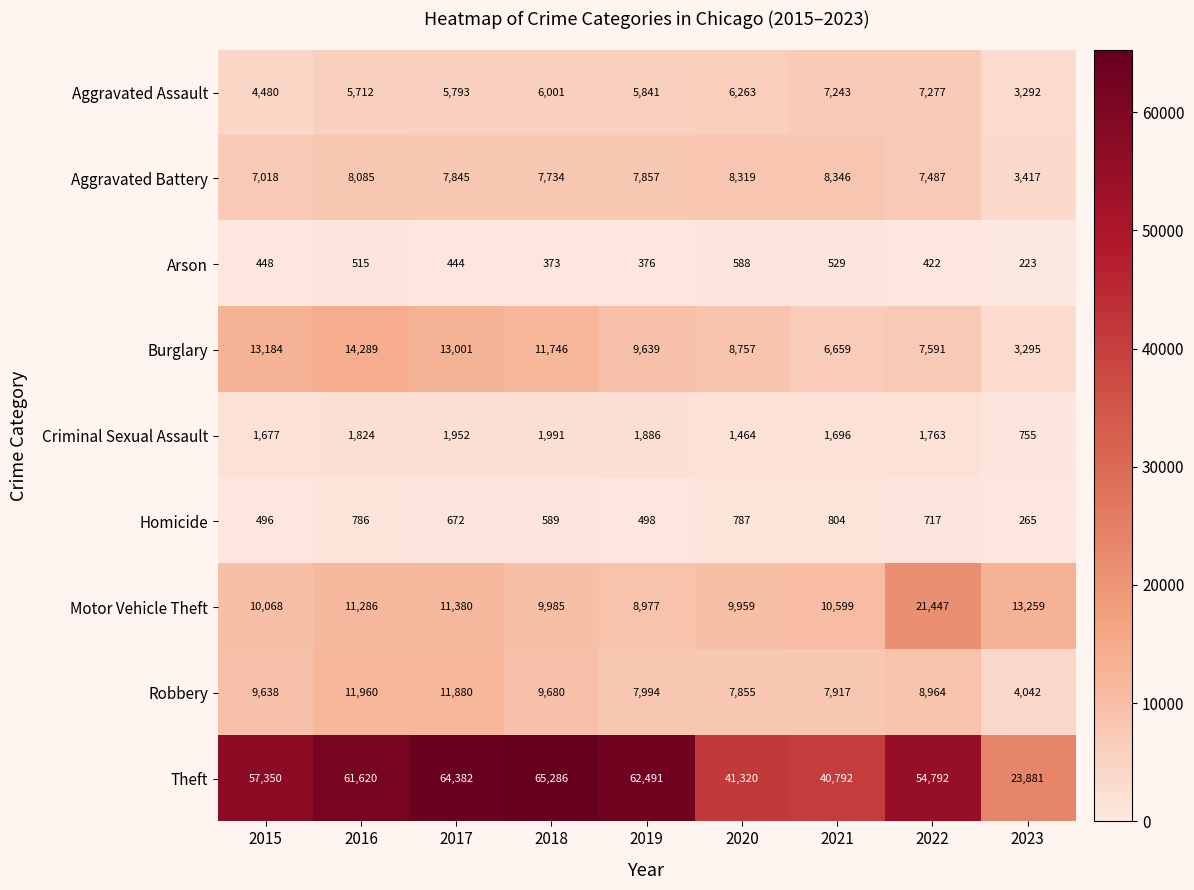

Which category has the highest value across all series?

2018